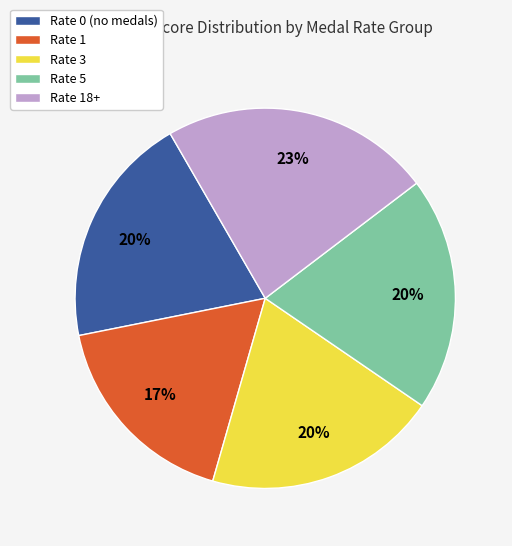

To the nearest percent, what percentage of the pie is Rate 0 (no medals)?

20%